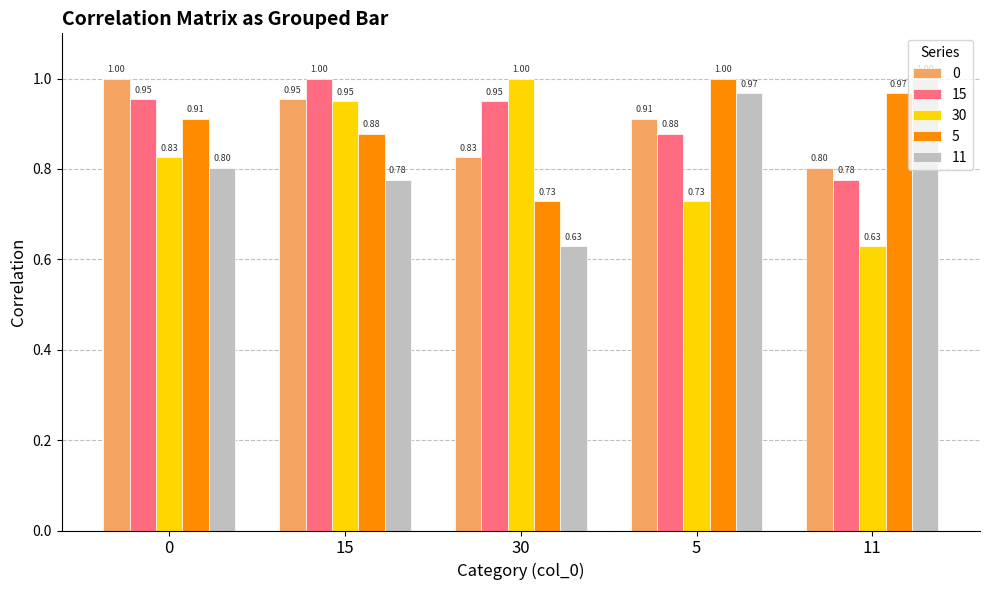

Which series changed the most between 0 and 15?

30